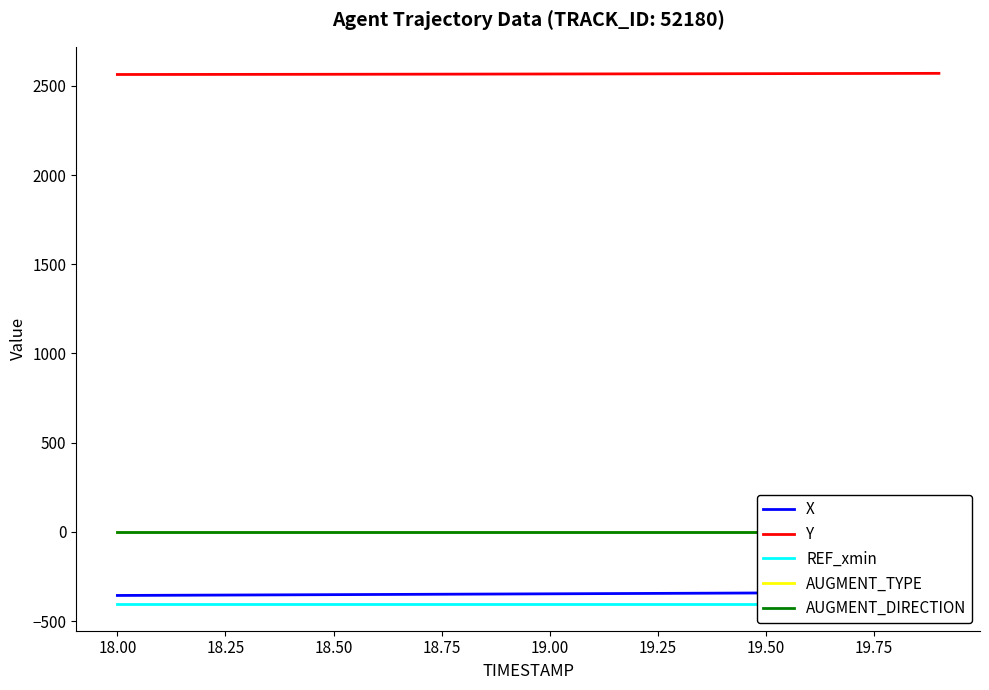

Count the number of categories in the chart.

20